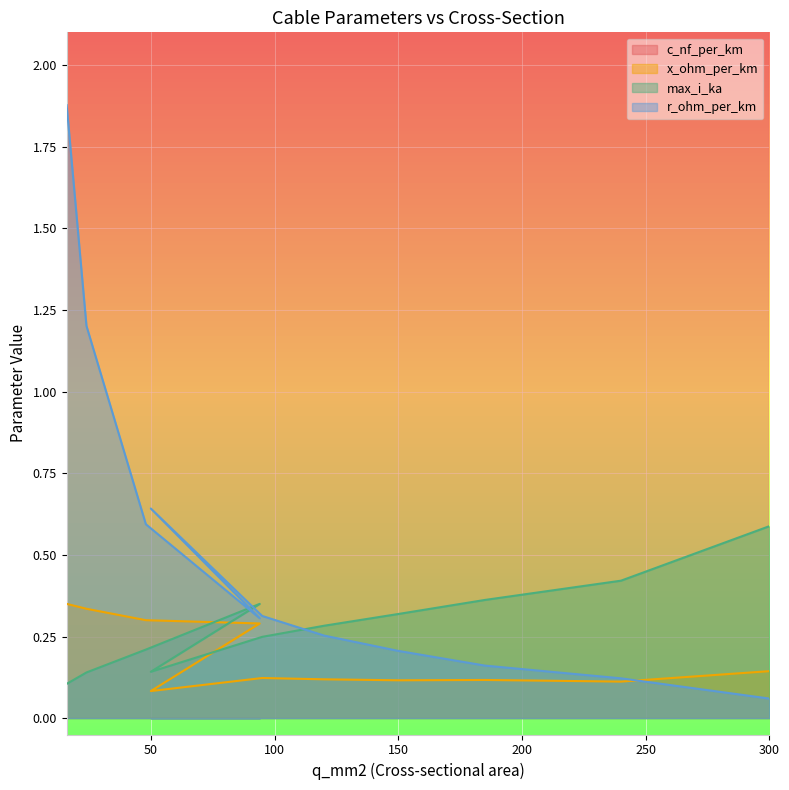

The max_i_ka series shows 0.1 at 50. True or false?

True